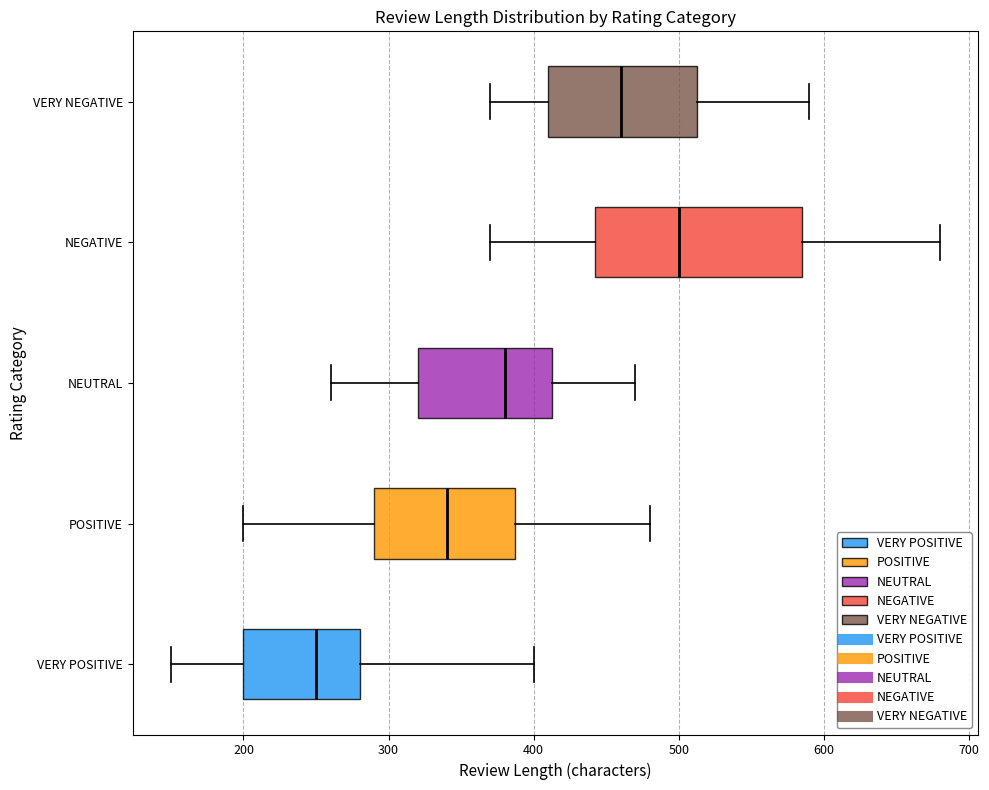

Which box's median line is the furthest to the left?

VERY POSITIVE